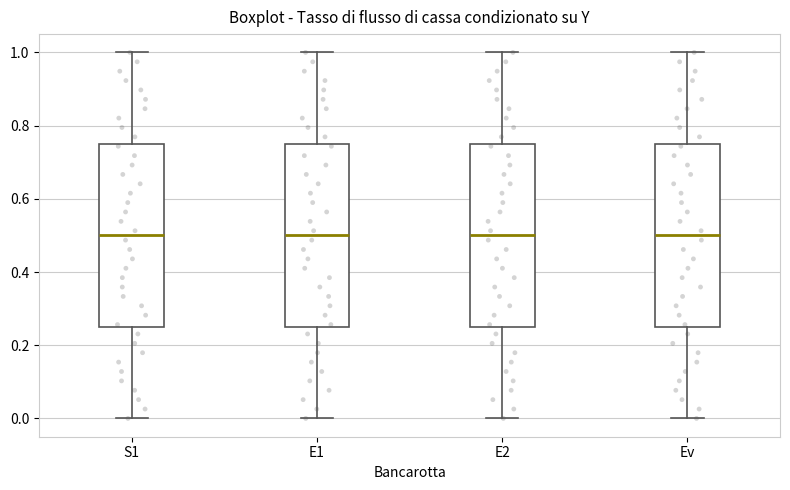

Reading left to right, read every box against the y-axis: the position of its median line, the range the box covers, and the ends of its whiskers. The values are not printed on the chart, so give them approximately, as read against the axis.

S1: median 0.50, box 0.26 to 0.76, whiskers 0.00 to 1.00
E1: median 0.50, box 0.26 to 0.76, whiskers 0.00 to 1.00
E2: median 0.50, box 0.26 to 0.76, whiskers 0.00 to 1.00
Ev: median 0.50, box 0.26 to 0.76, whiskers 0.00 to 1.00